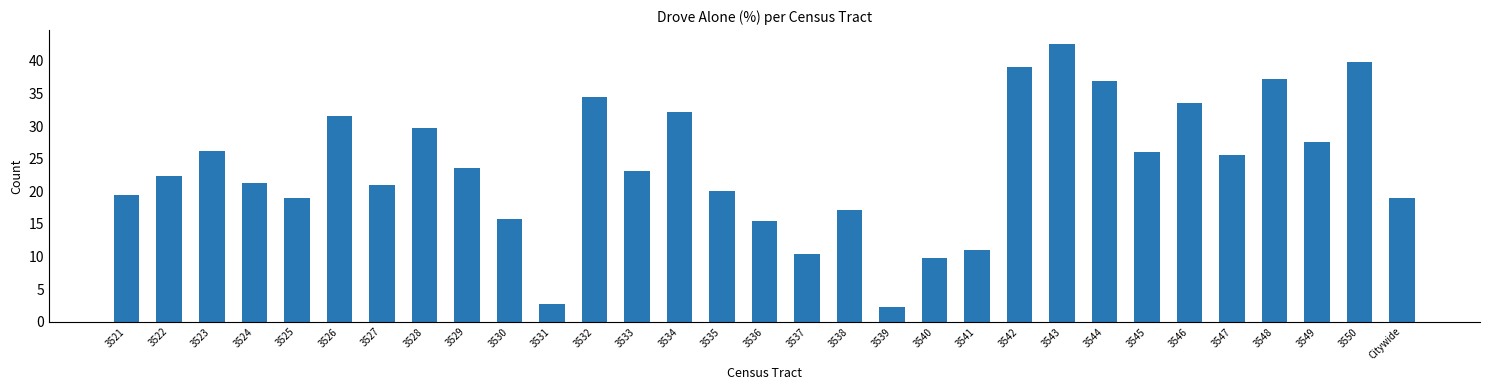

Approximately how many times larger is the value at 3539 compared to 3529?

0.1